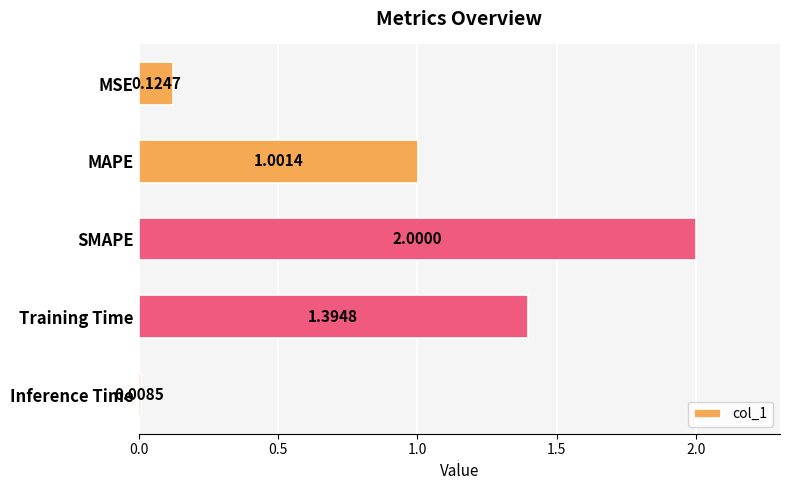

What is the maximum value shown in the chart?

2.0